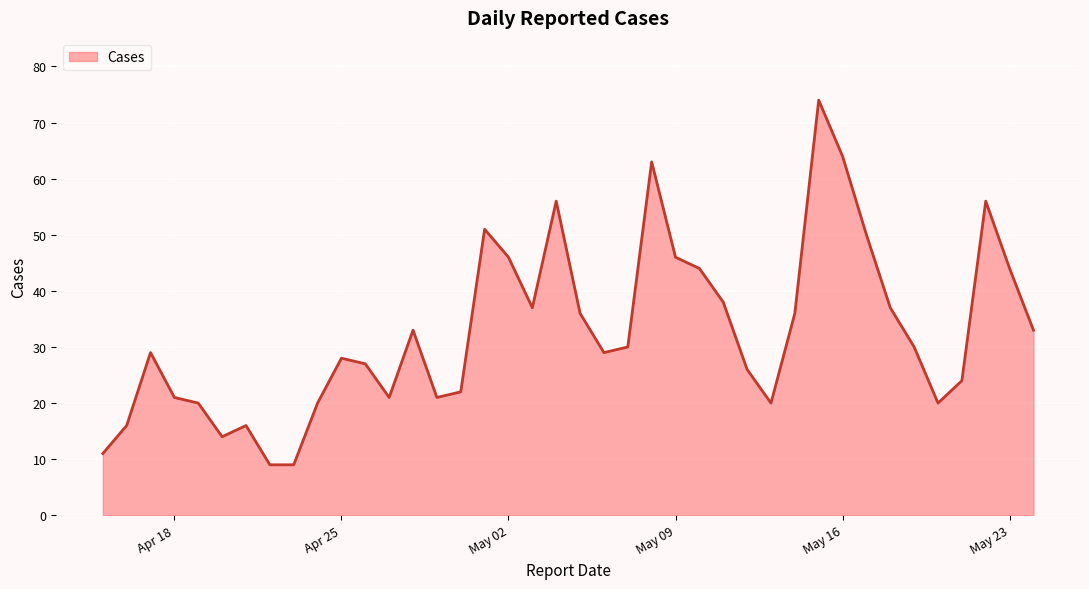

What is the difference between the maximum and minimum values?

65